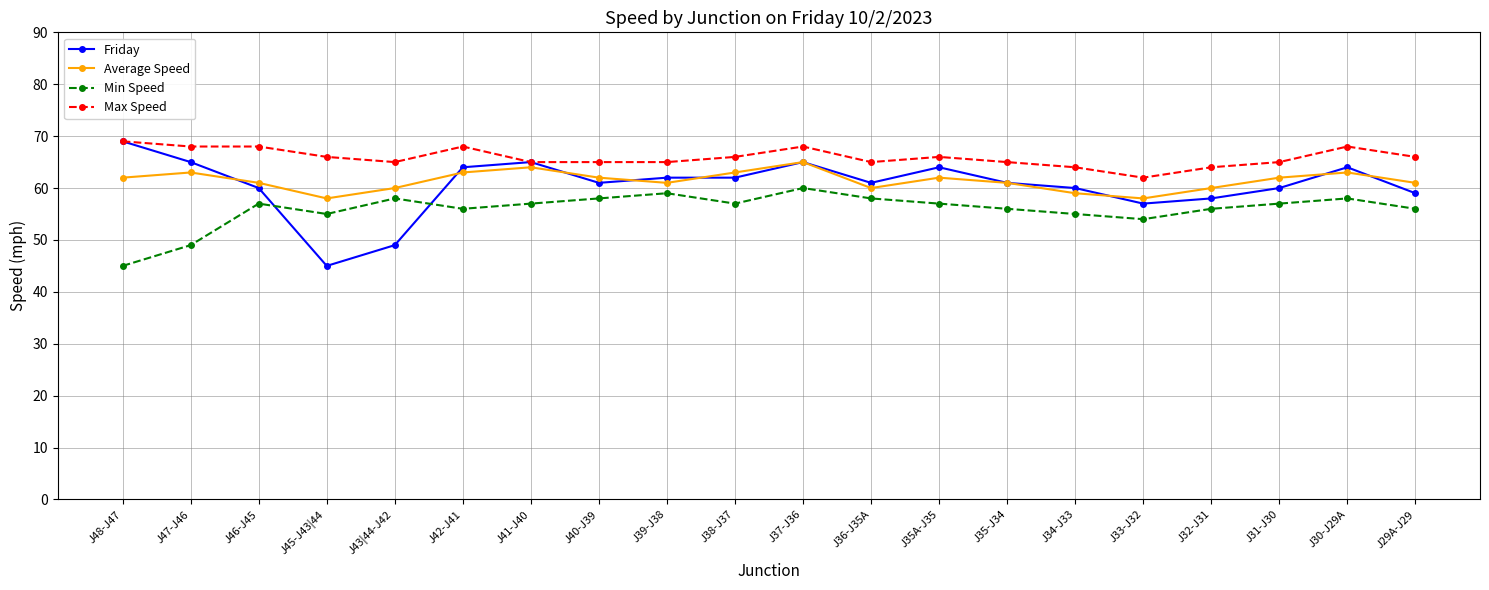

What is the minimum value for Friday?

45